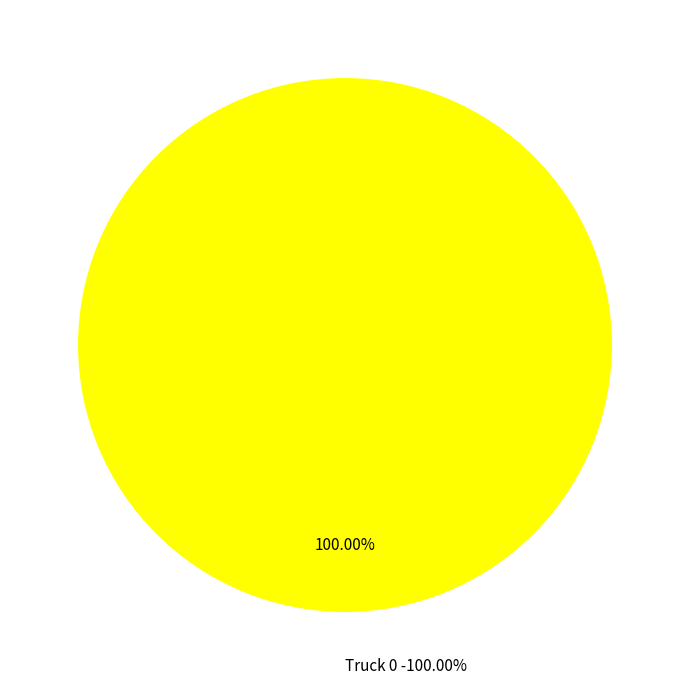

To the nearest percent, what is the difference between the Truck 0 and Truck 1 slice percentages?

100%